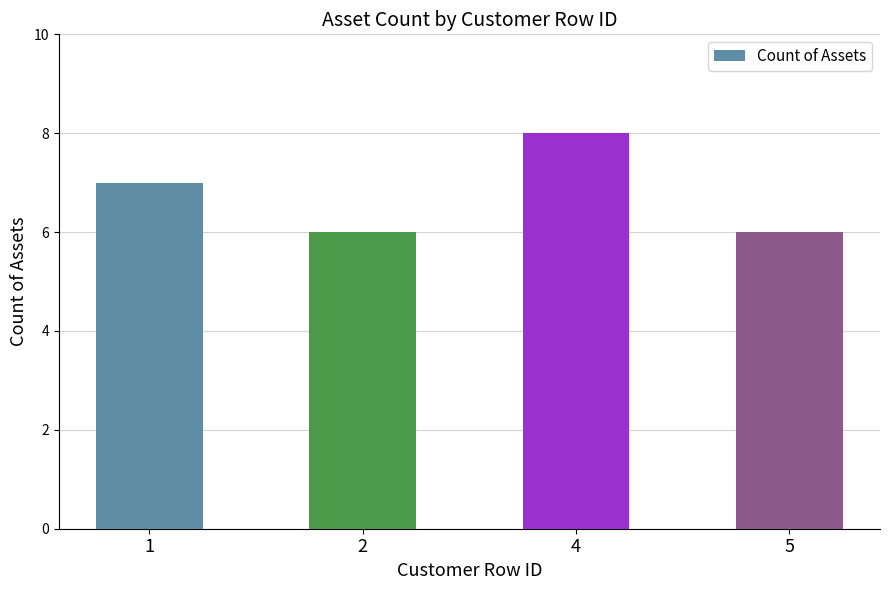

What is the change in value from 4 to 5?

-2